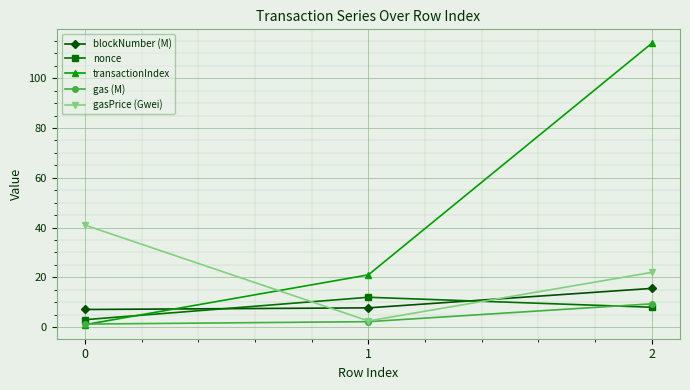

Which series has the largest range (max minus min)?

transactionIndex